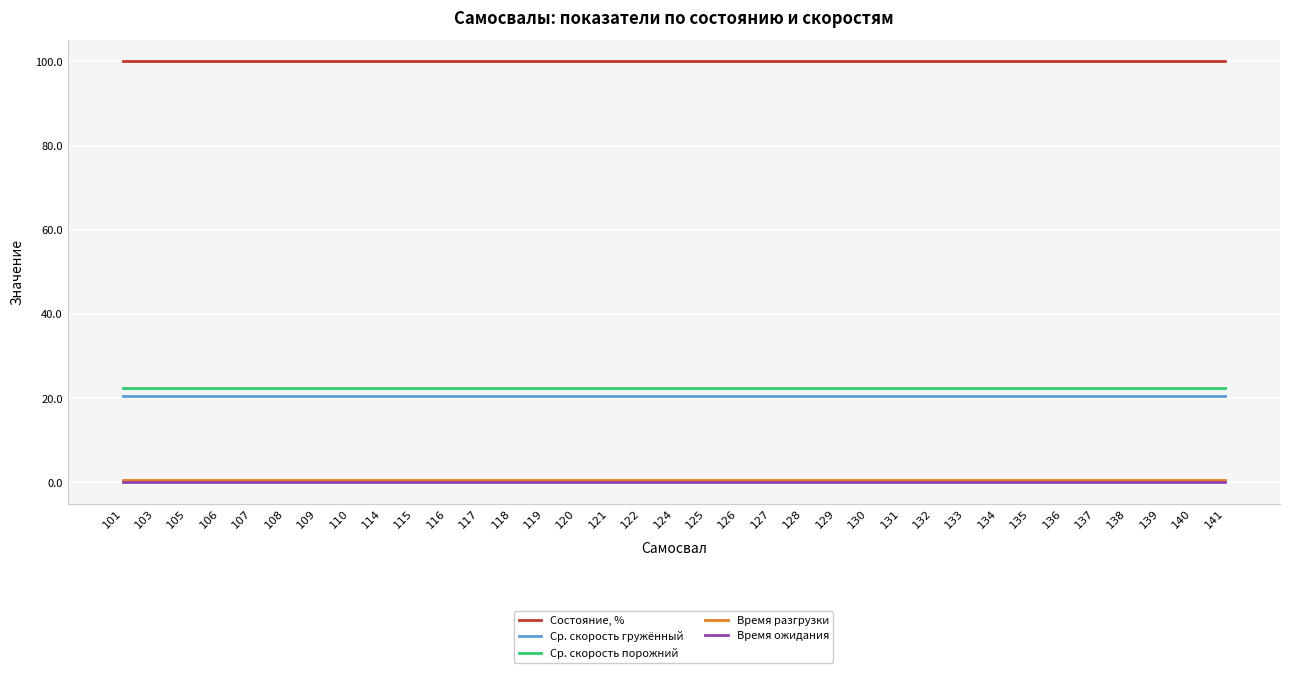

The value of Ср. скорость гружённый at 137 is 20.5. True or false?

True